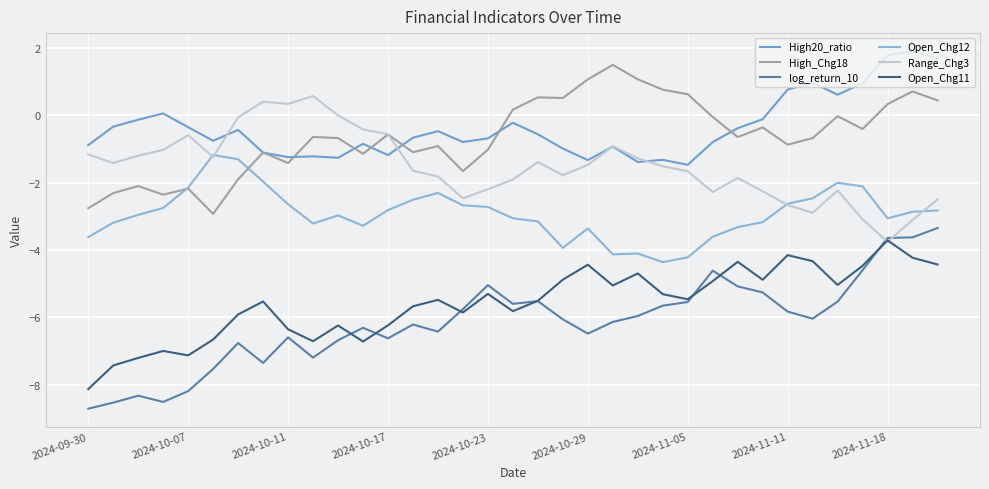

Reading left to right, list all the values displayed in this chart.

High20_ratio: -0.9	-0.3	-0.1	0.1	-0.4	-0.8	-0.4	-1.1	-1.2	-1.2	-1.3	-0.8	-1.2	-0.7	-0.5	-0.8	-0.7	-0.2	-0.6	-1.0	-1.3	-0.9	-1.4	-1.3	-1.5	-0.8	-0.4	-0.1	0.8	1.0	0.6	0.9	1.8	1.9	1.7
High_Chg18: -2.8	-2.3	-2.1	-2.4	-2.2	-2.9	-1.9	-1.1	-1.4	-0.6	-0.7	-1.1	-0.6	-1.1	-0.9	-1.7	-1.0	0.2	0.5	0.5	1.1	1.5	1.1	0.8	0.6	-0.1	-0.6	-0.4	-0.9	-0.7	-0.0	-0.4	0.3	0.7	0.4
log_return_10: -8.7	-8.5	-8.3	-8.5	-8.2	-7.5	-6.8	-7.4	-6.6	-7.2	-6.7	-6.3	-6.6	-6.2	-6.4	-5.8	-5.0	-5.6	-5.5	-6.1	-6.5	-6.1	-6.0	-5.7	-5.5	-4.6	-5.1	-5.3	-5.8	-6.0	-5.5	-4.6	-3.6	-3.6	-3.3
Open_Chg12: -3.6	-3.2	-3.0	-2.8	-2.1	-1.2	-1.3	-2.0	-2.6	-3.2	-3.0	-3.3	-2.8	-2.5	-2.3	-2.7	-2.7	-3.1	-3.2	-3.9	-3.4	-4.1	-4.1	-4.4	-4.2	-3.6	-3.3	-3.2	-2.6	-2.5	-2.0	-2.1	-3.1	-2.9	-2.8
Range_Chg3: -1.2	-1.4	-1.2	-1.0	-0.6	-1.2	-0.1	0.4	0.3	0.6	-0.0	-0.4	-0.6	-1.6	-1.8	-2.5	-2.2	-1.9	-1.4	-1.8	-1.5	-0.9	-1.3	-1.5	-1.7	-2.3	-1.9	-2.3	-2.7	-2.9	-2.2	-3.1	-3.8	-3.1	-2.5
Open_Chg11: -8.1	-7.4	-7.2	-7.0	-7.1	-6.7	-5.9	-5.5	-6.4	-6.7	-6.2	-6.7	-6.2	-5.7	-5.5	-5.9	-5.3	-5.8	-5.5	-4.9	-4.4	-5.1	-4.7	-5.3	-5.5	-4.9	-4.4	-4.9	-4.2	-4.3	-5.0	-4.5	-3.7	-4.2	-4.4